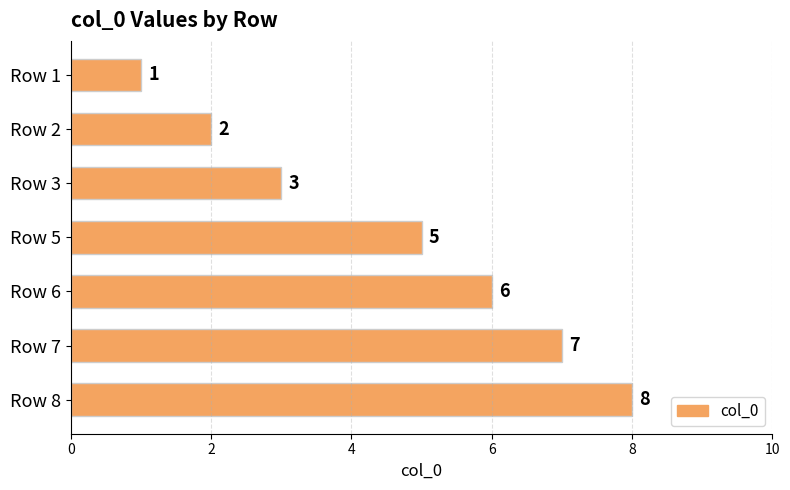

Between Row 7 and Row 1, which is larger?

Row 7